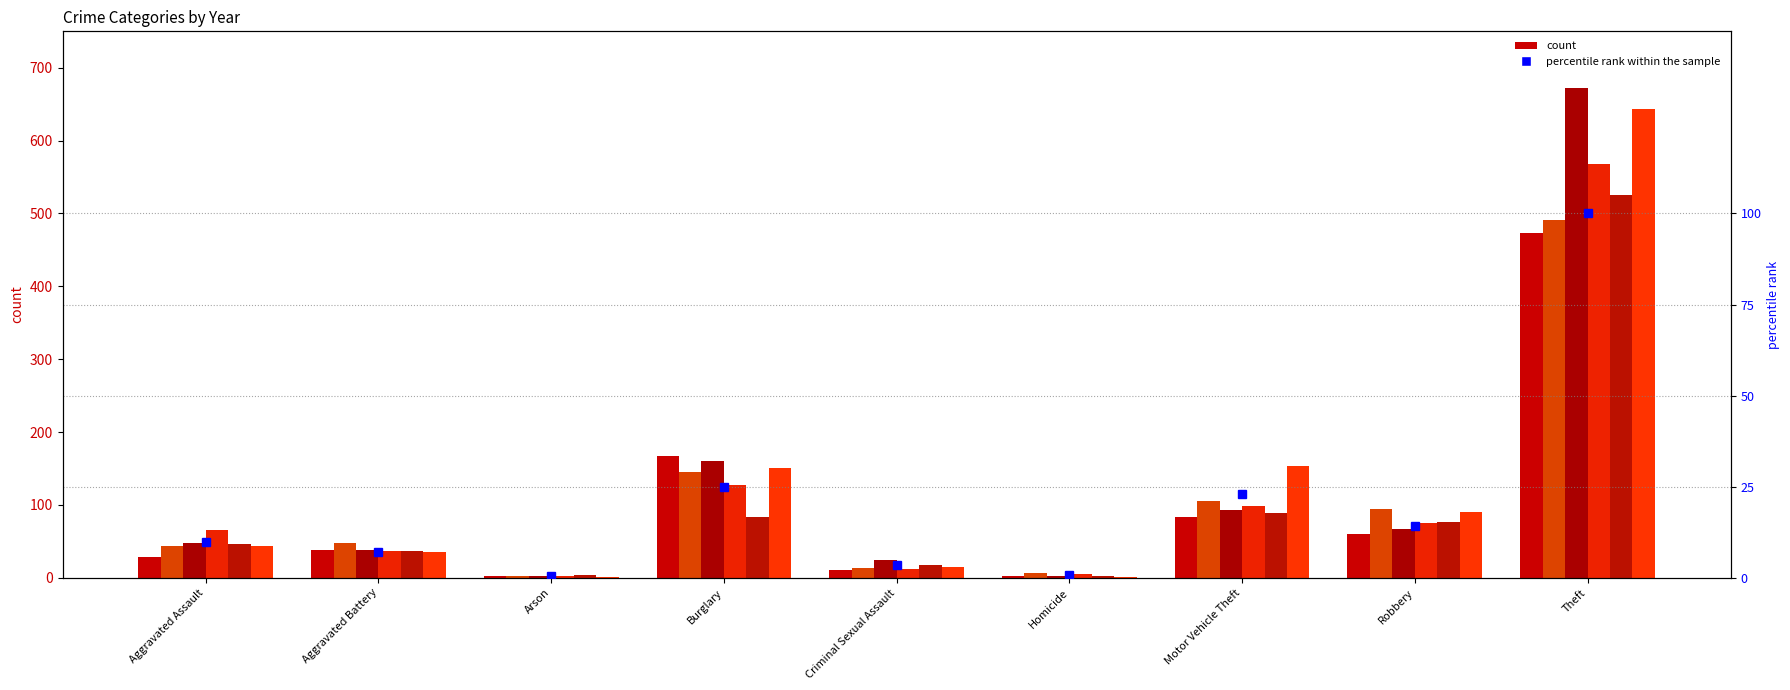

What is the change in value from Aggravated Assault to Burglary?

+15.0